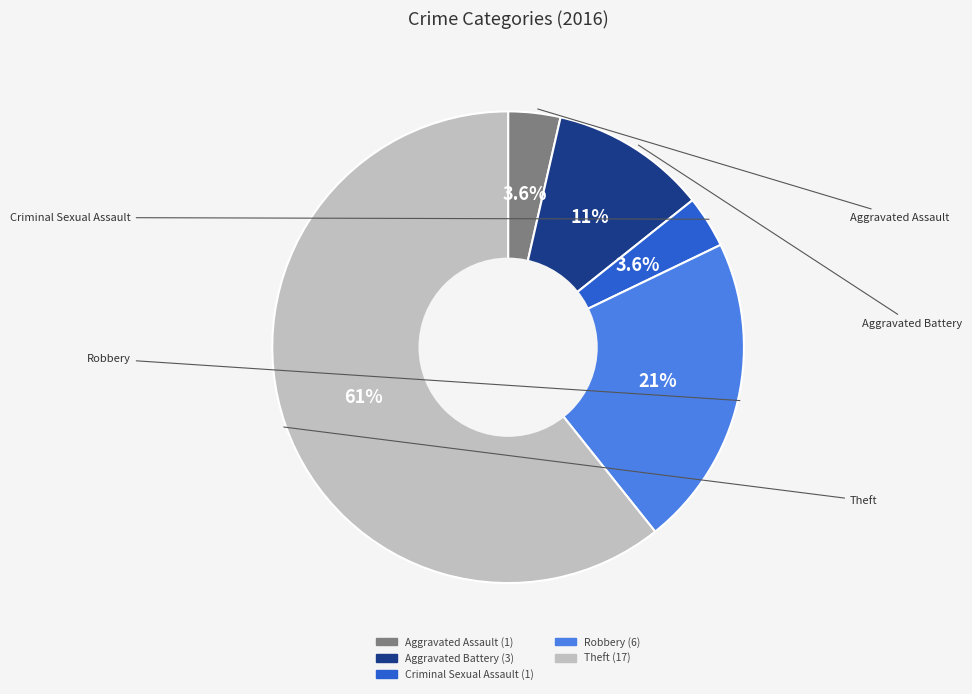

How many slices are in this pie chart?

5